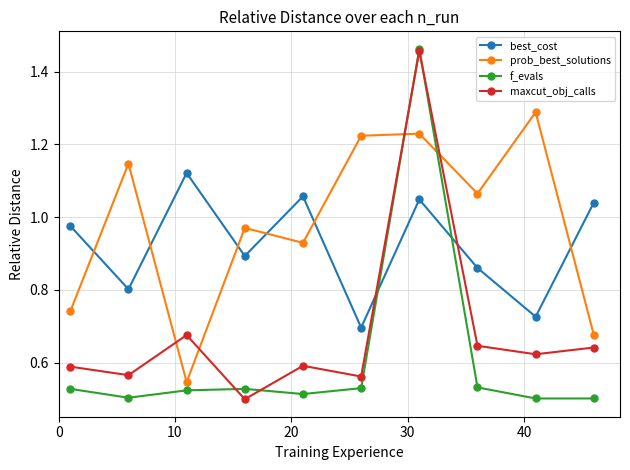

True or false: prob_best_solutions and best_cost cross at least once.

True